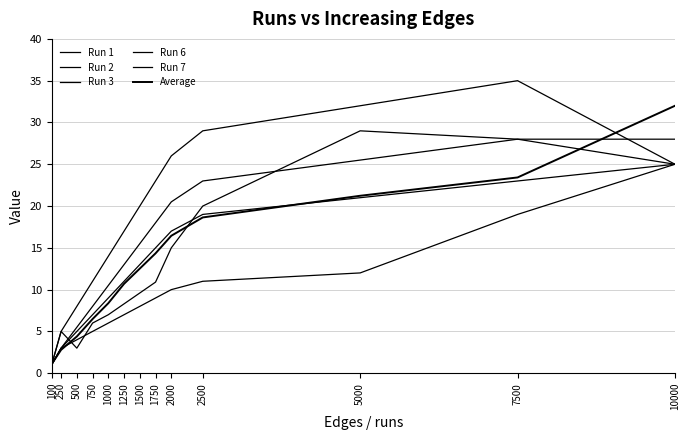

What is the difference between the second highest and second lowest values in the Run 1 series?

20.0